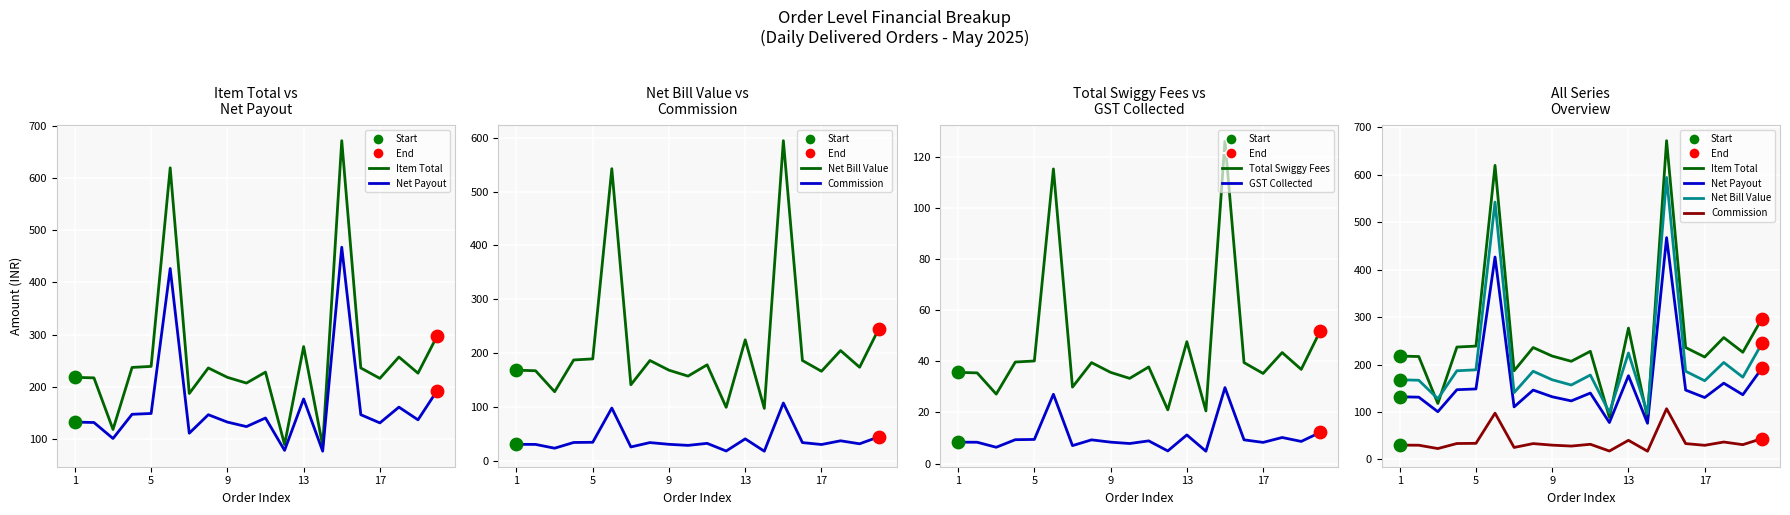

Which series contains the highest Y value?

Item Total